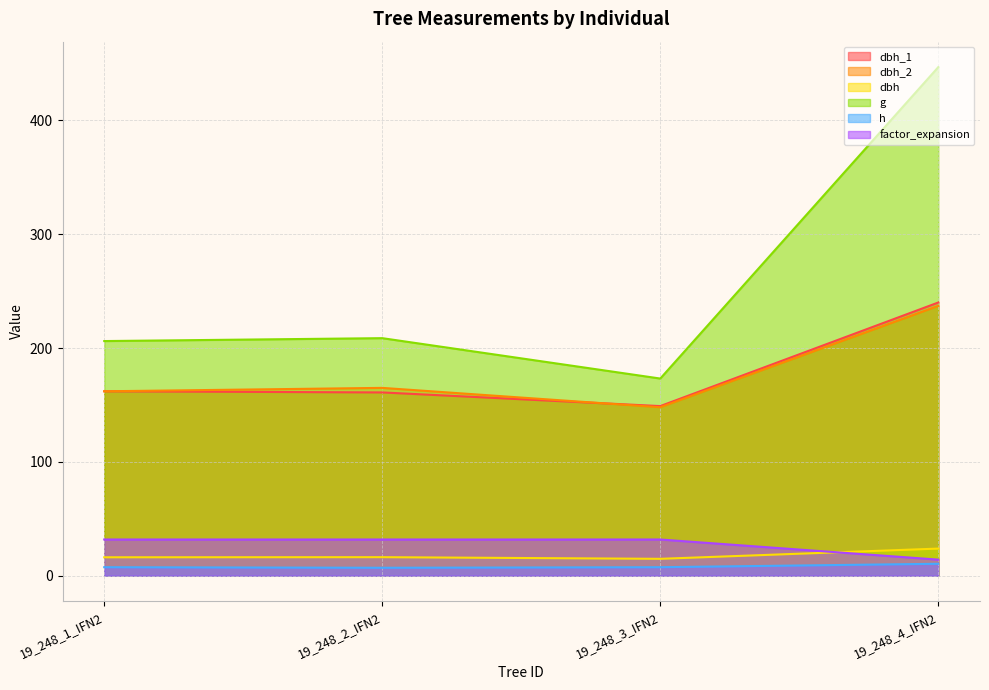

At which category is the sum across all series the highest?

19_248_4_IFN2